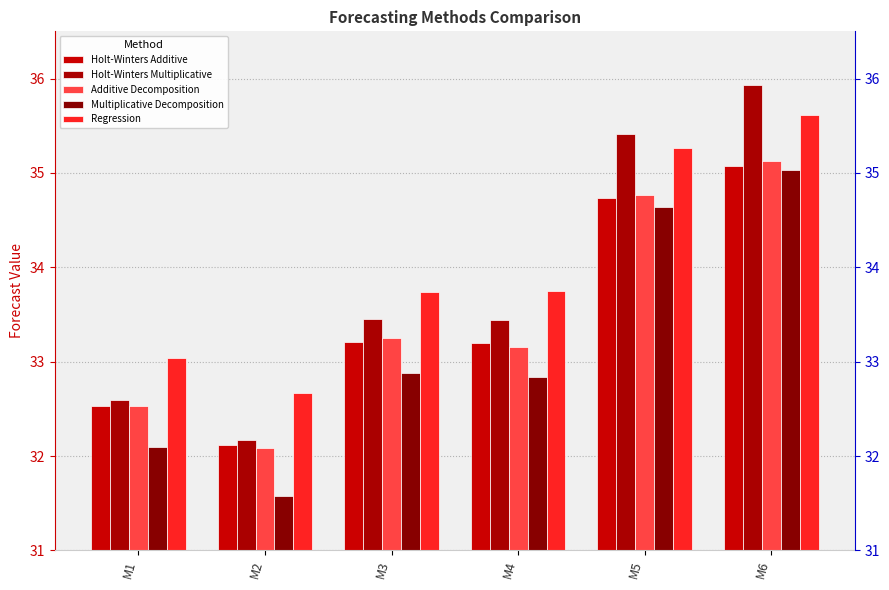

At how many categories does at least one series exceed 34?

2